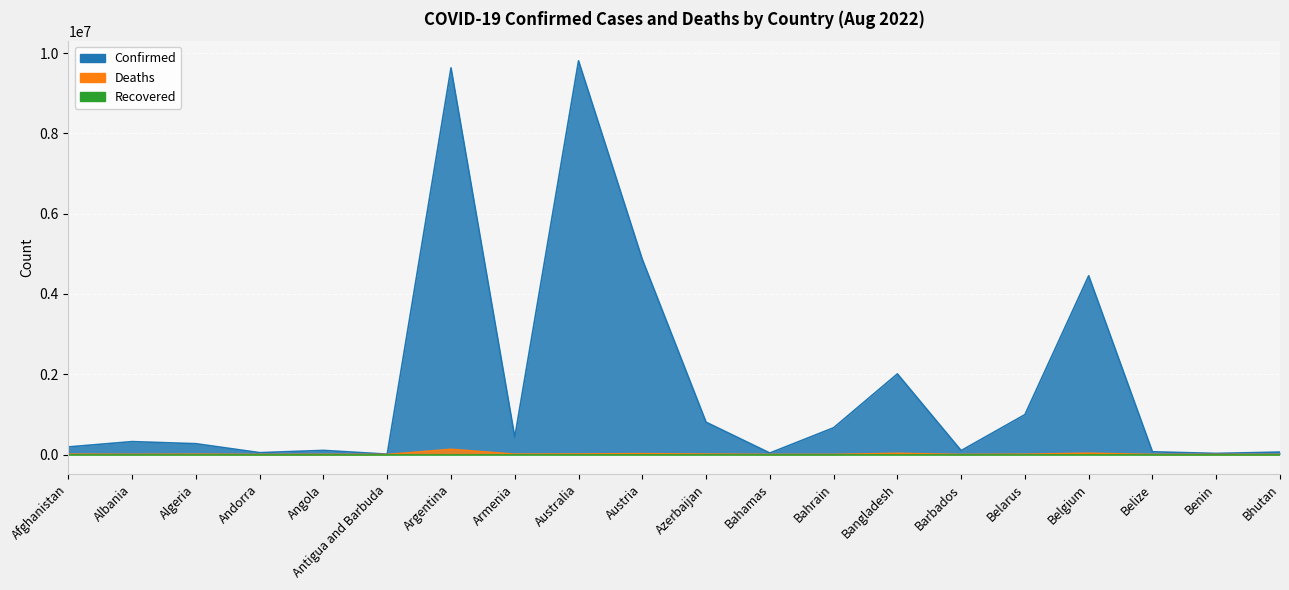

What is the highest value of the Deaths series?

129566